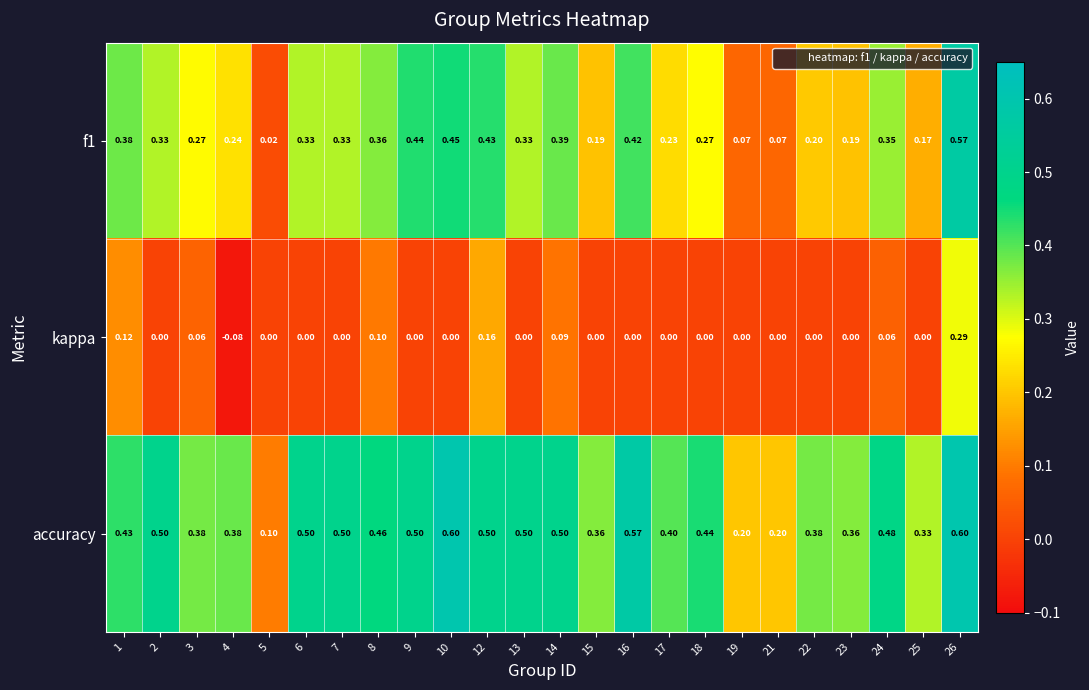

Count the number of data series in this chart.

3